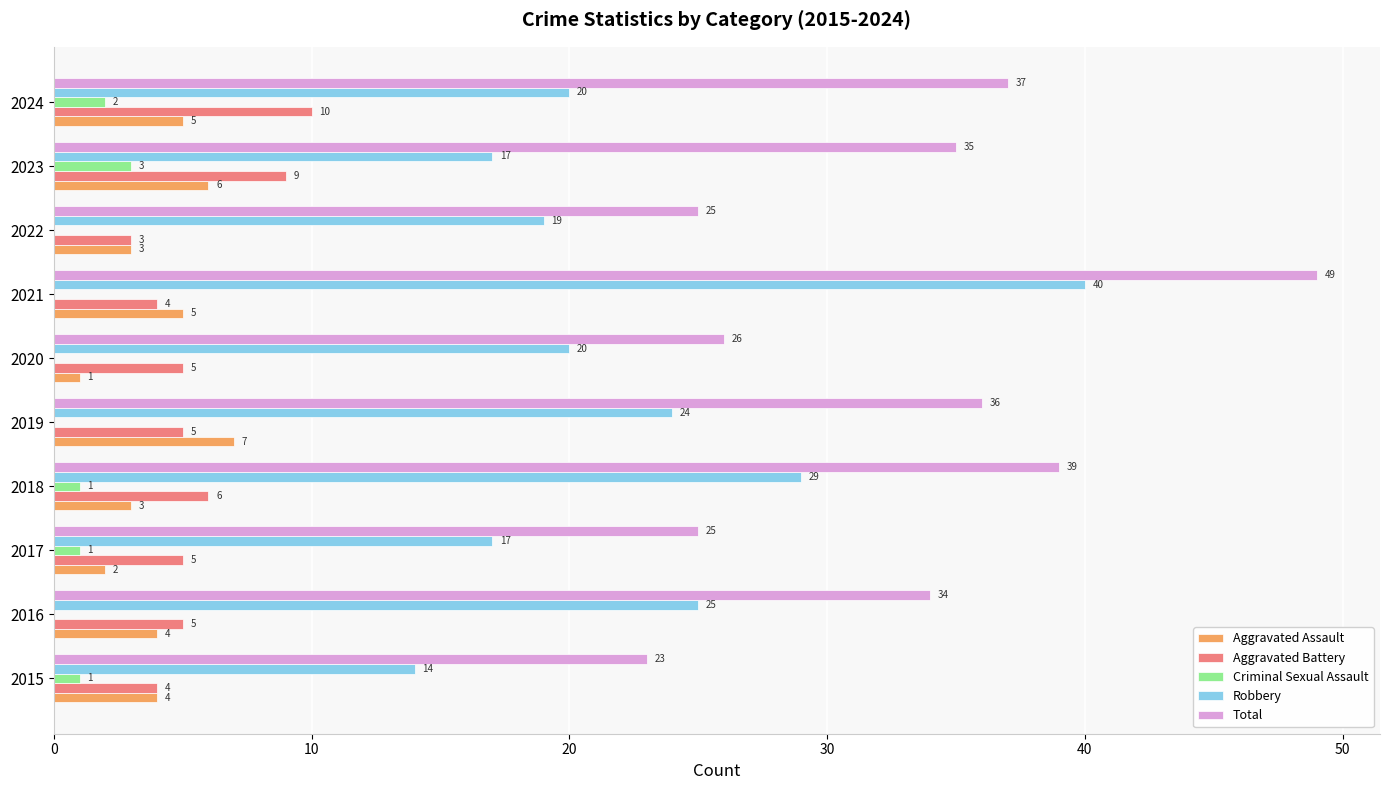

What is the sum of the Aggravated Battery values at 2024 and 2021?

14